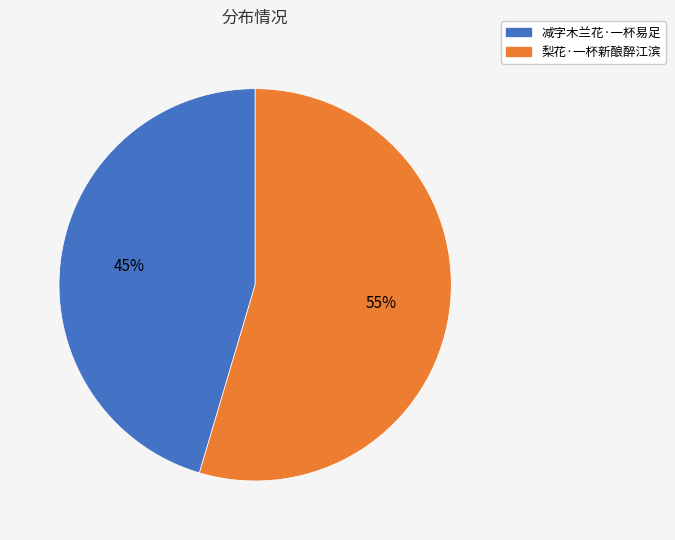

What percentage is the 减字木兰花·一杯易足 slice, to the nearest percent?

45%